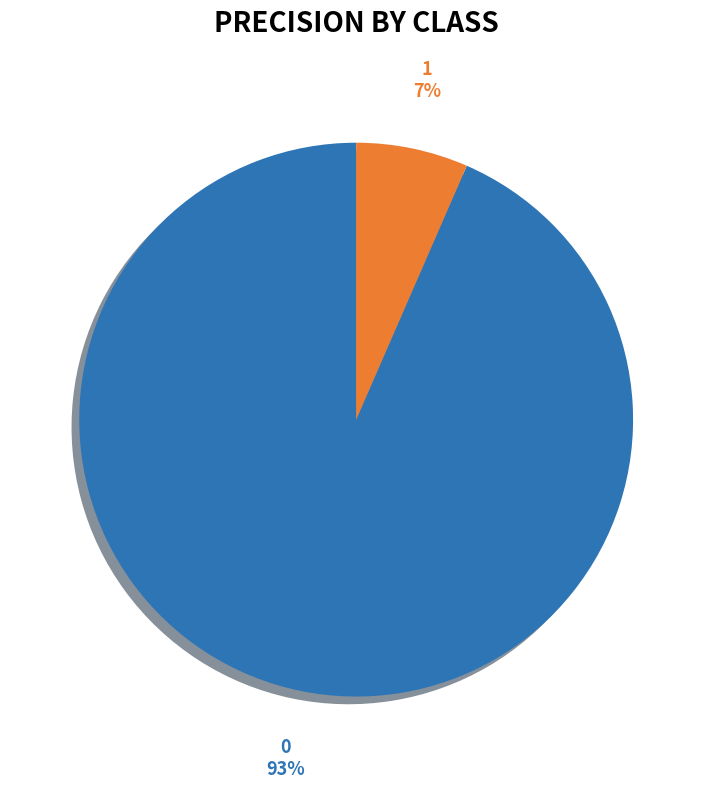

Rank the categories by value from highest to lowest.

0, 1